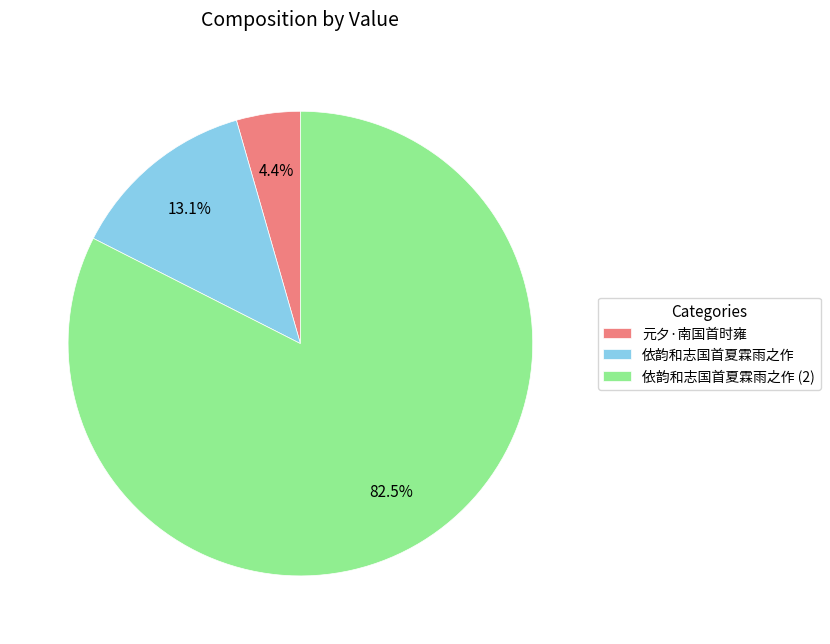

How many segments does this pie chart have?

3